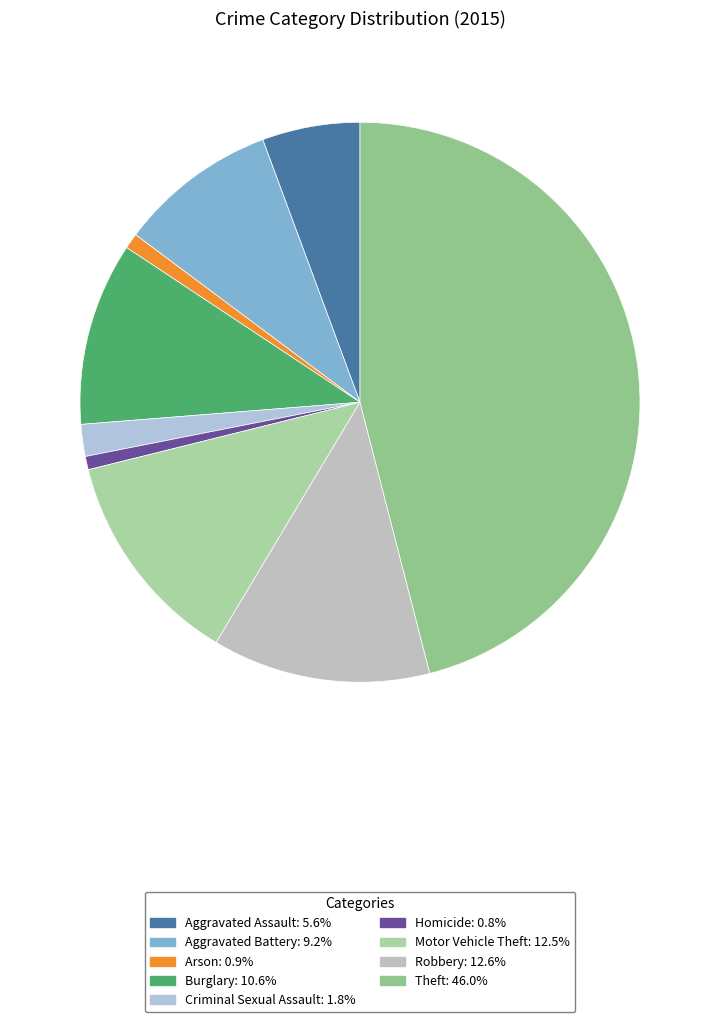

Count the number of slices in the pie.

9